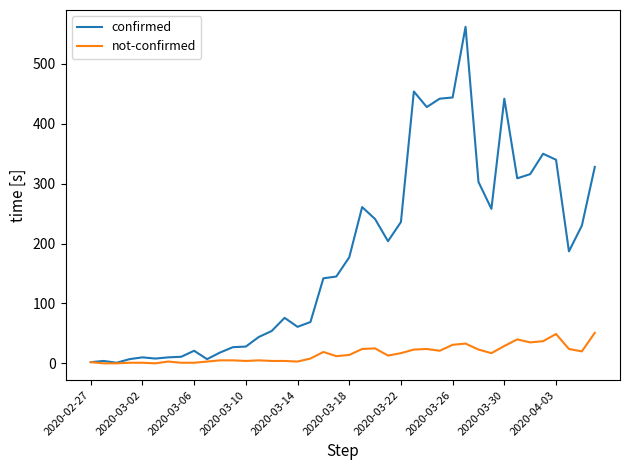

Which series has the largest total across all categories?

confirmed